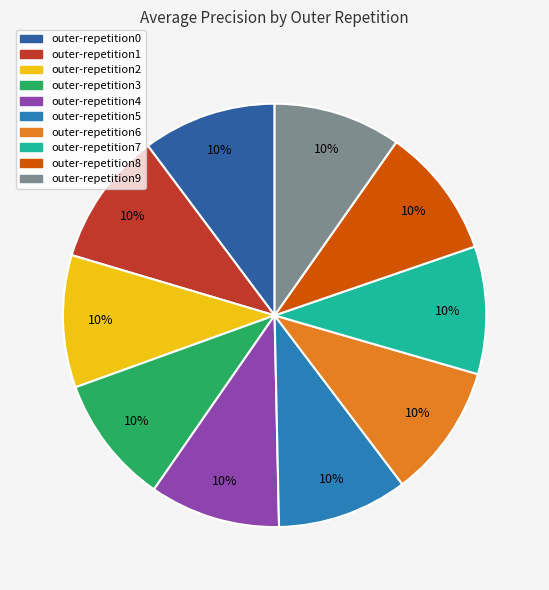

The outer-repetition6 slice represents 10% of the pie. True or false?

True